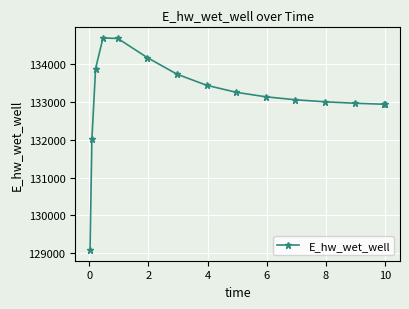

What is the difference between the maximum and minimum values?

5587.6